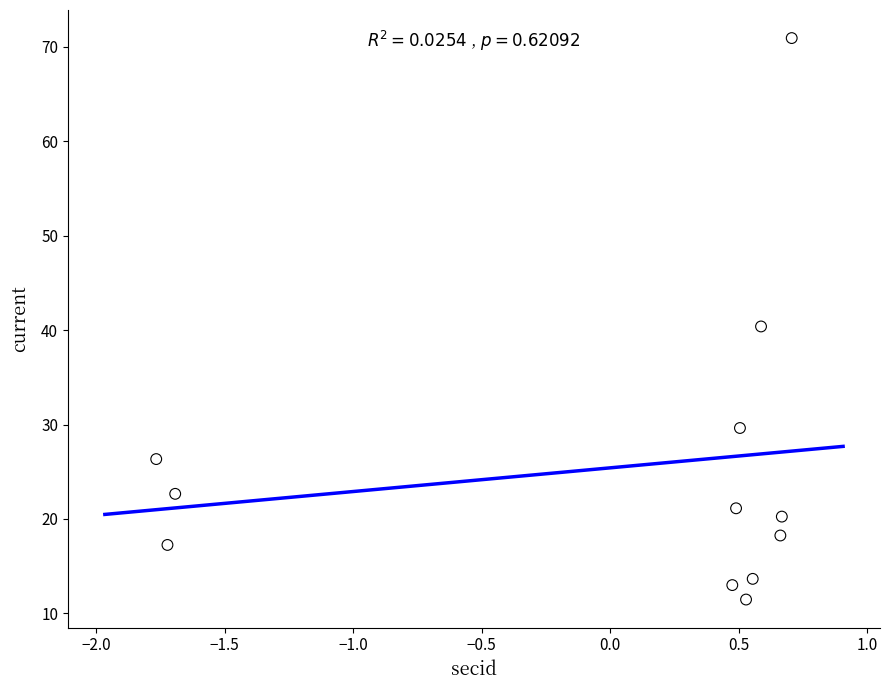

What is the range of X values (max minus min)?

2.5